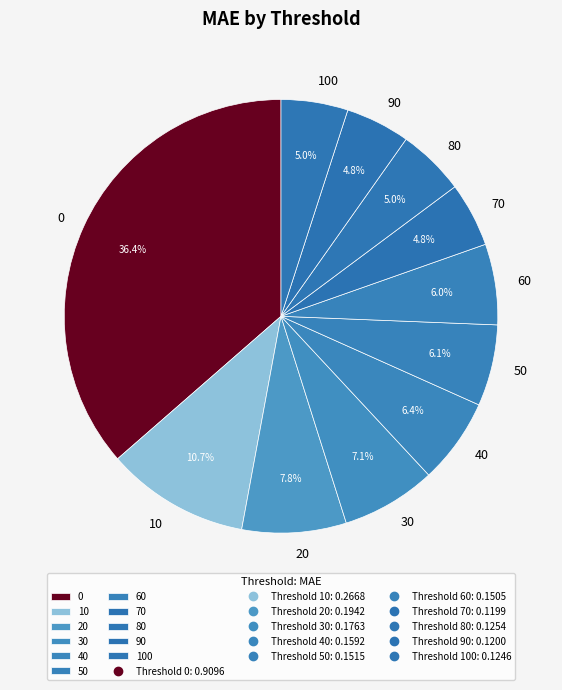

What is the total percentage of 70 and 90?

9.6%